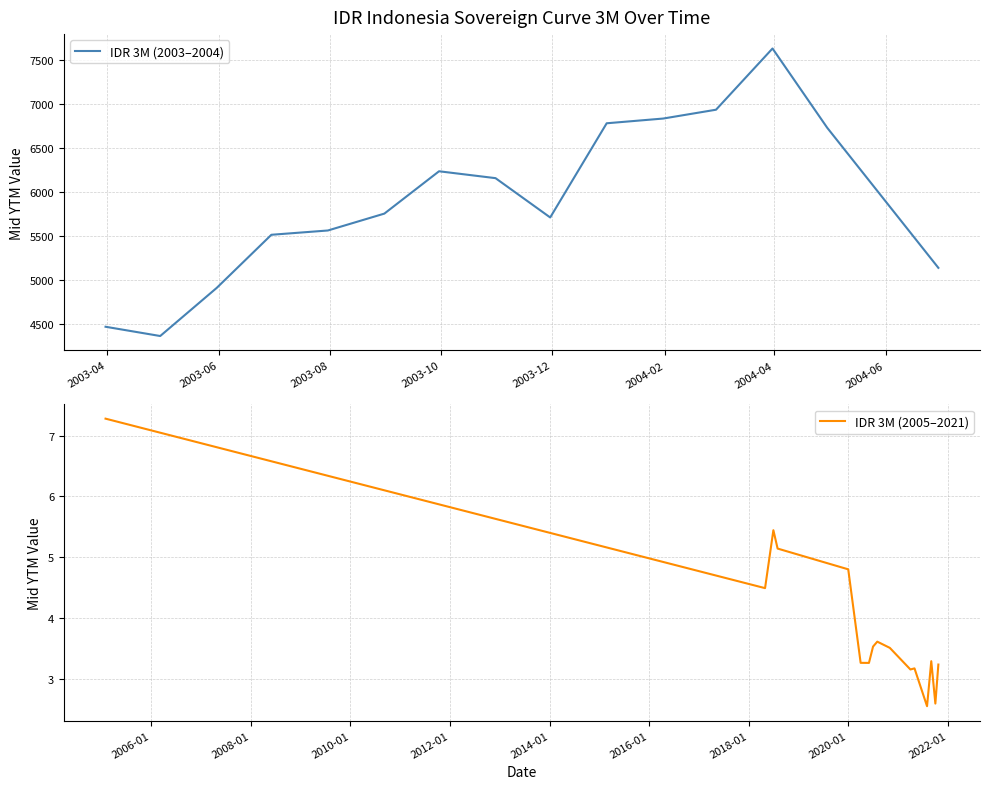

List the labels in order of value, smallest first.

2021-07-31, 2021-09-30, 2021-03-31, 2021-04-30, 2021-10-22, 2020-05-31, 2020-03-31, 2021-08-31, 2020-10-31, 2020-06-30, 2020-07-31, 2018-04-30, 2019-12-31, 2018-07-31, 2018-06-30, 2005-01-31, 2003-04-30, 2003-03-31, 2003-05-31, 2004-06-30, 2003-06-30, 2003-07-31, 2003-11-30, 2003-08-31, 2003-10-31, 2003-09-30, 2004-04-30, 2003-12-31, 2004-01-31, 2004-02-29, 2004-03-31